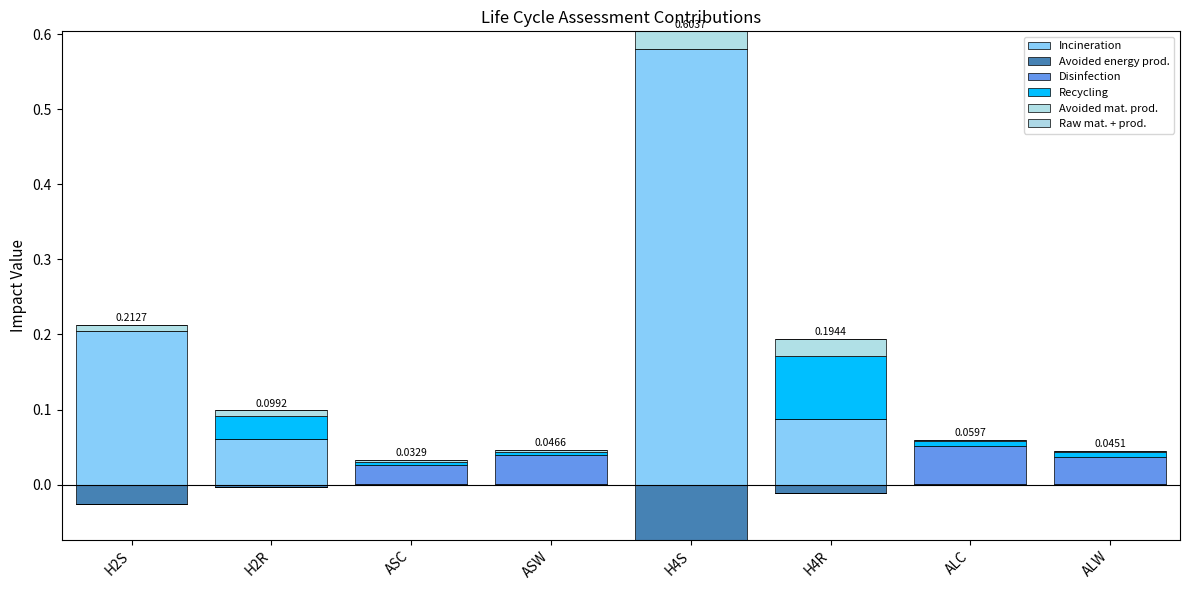

The Recycling series shows 0.0 at ALW. True or false?

False